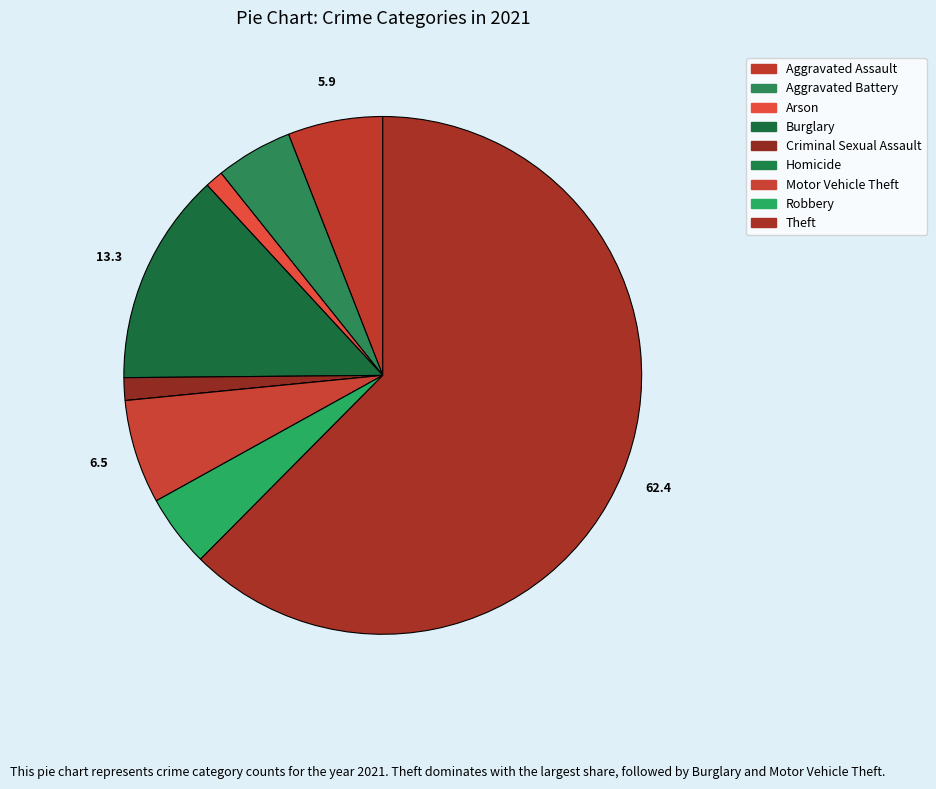

What is the ratio of the value at Burglary to the value at Theft?

0.2